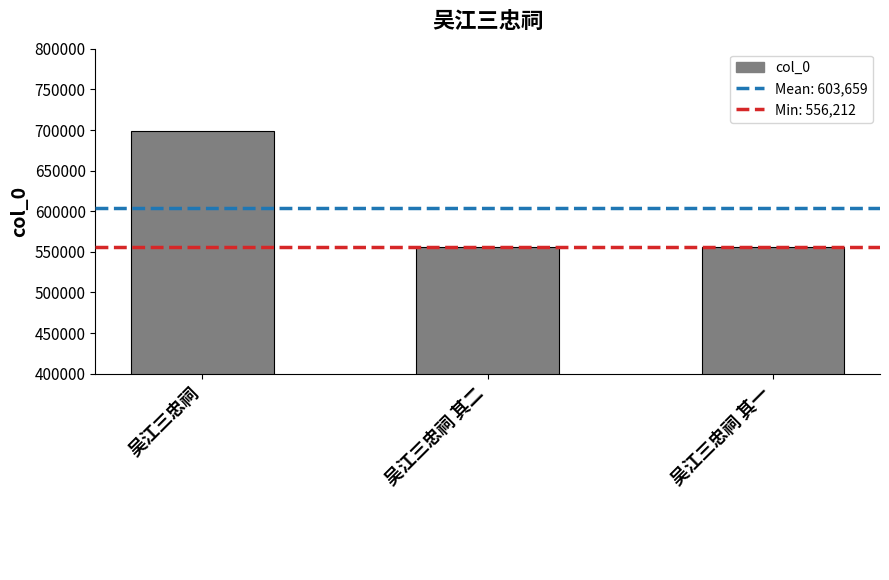

What is the difference between the maximum and minimum values?

142340